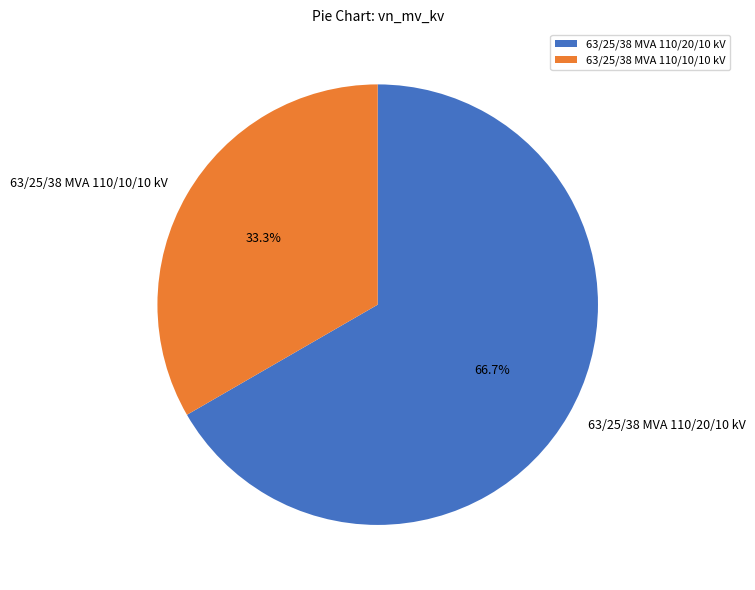

Which category has the smallest portion of the pie?

63/25/38 MVA 110/10/10 kV